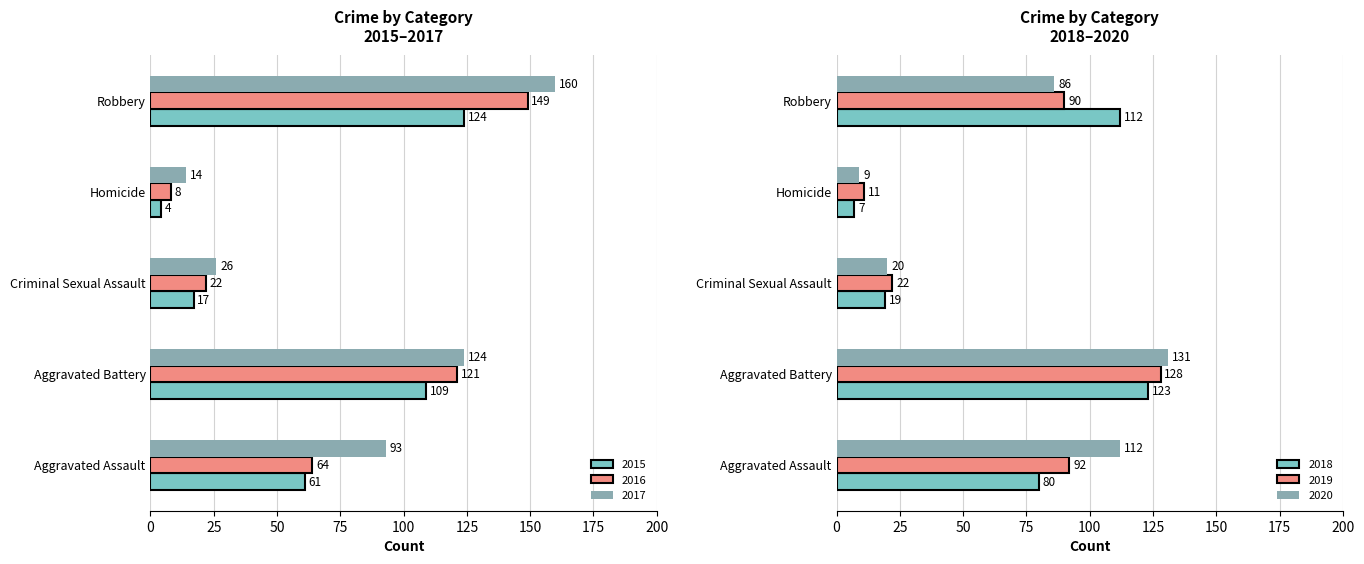

What is the approximate value of 2019 at Aggravated Assault, to the nearest 5?

90